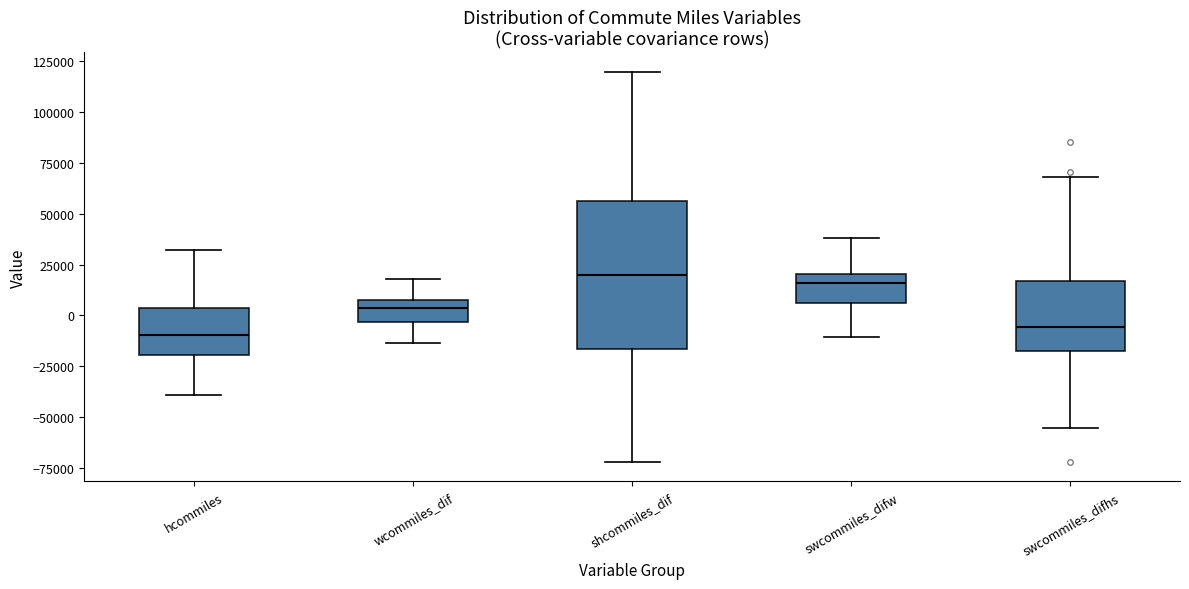

Comparing the boxes themselves (not the whiskers), which one is the tallest?

shcommiles_dif